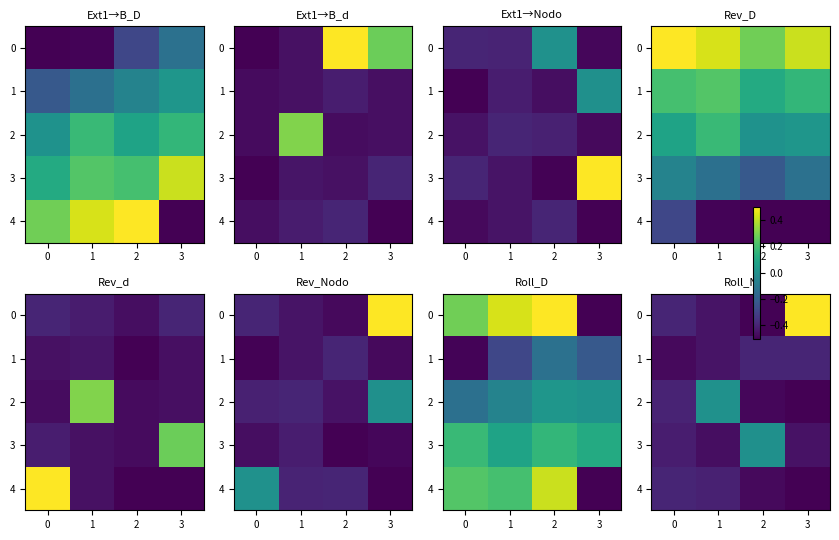

At how many categories does at least one series exceed 0?

3